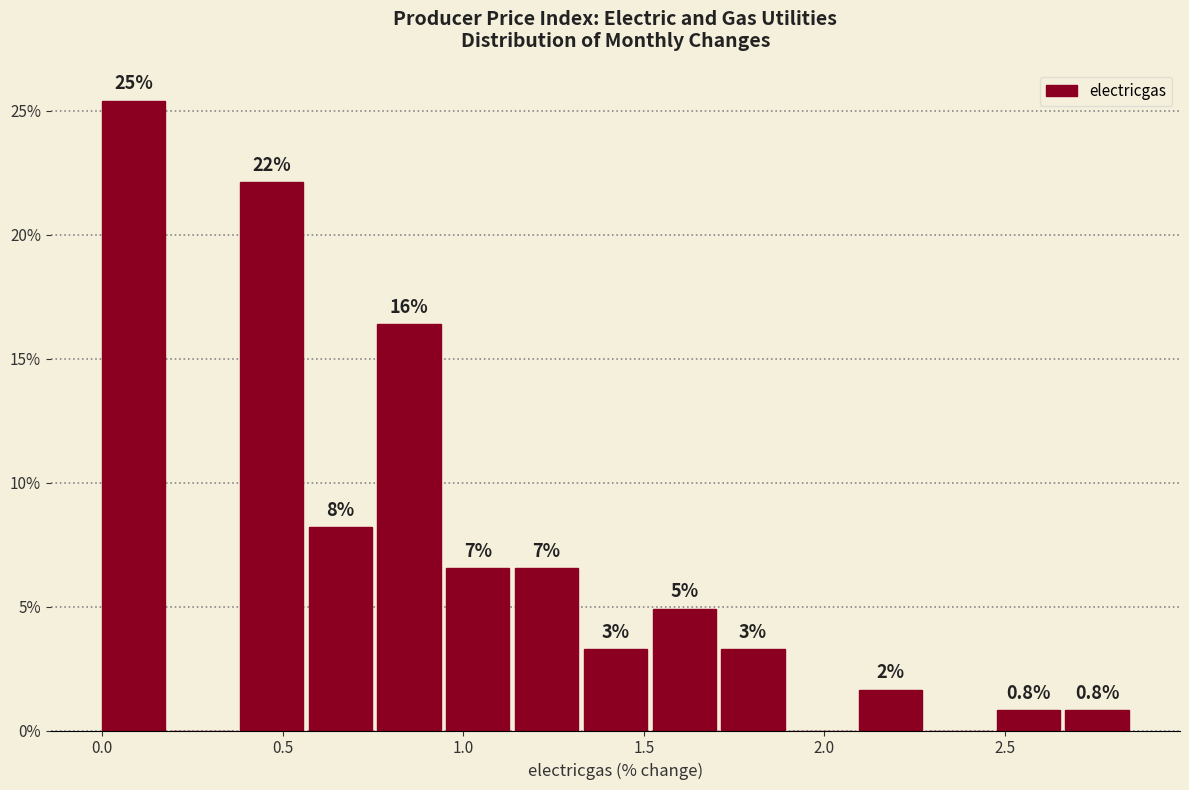

Around what value on the x-axis is the tallest bar? Give the approximate position of its centre, as read against the axis.

0.10